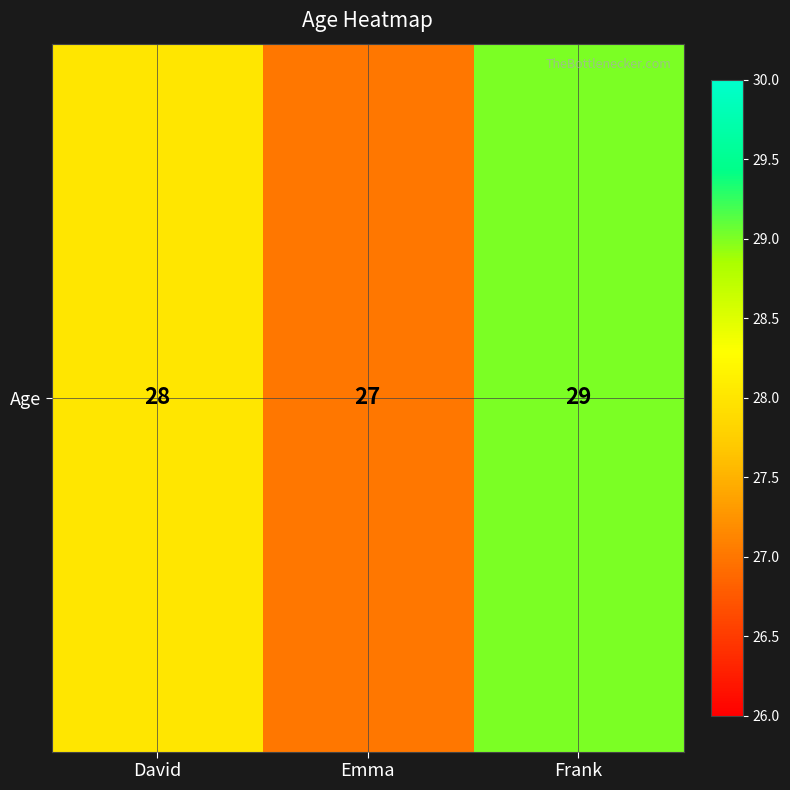

Reading left to right, list all the values displayed in this chart.

28	27	29